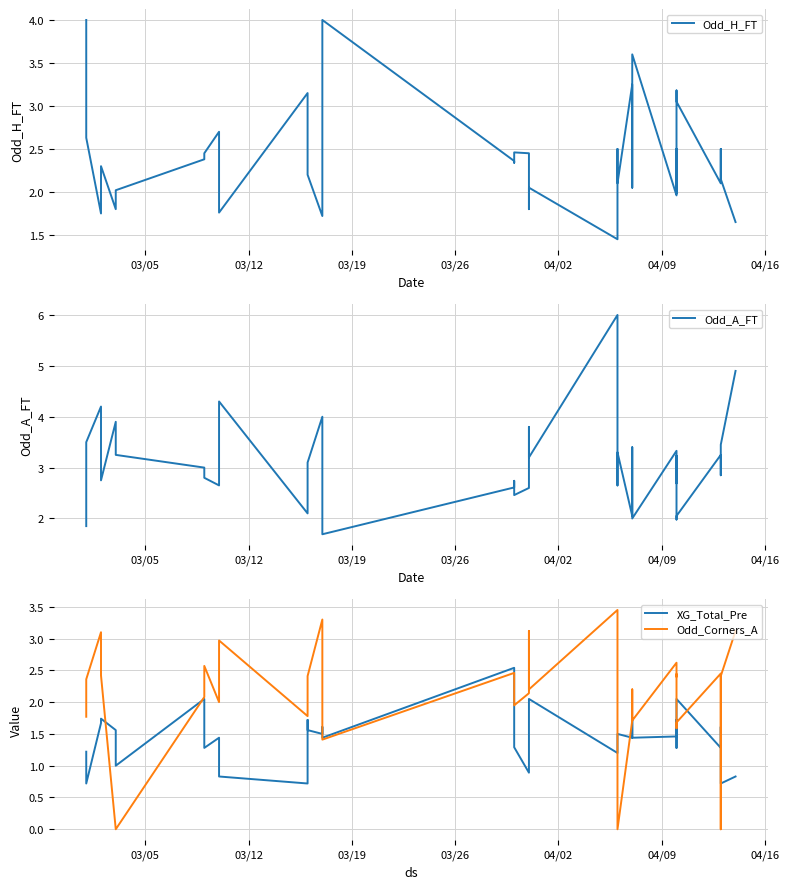

What are all the series names shown in the legend?

Odd_H_FT, Odd_A_FT, XG_Total_Pre, Odd_Corners_A